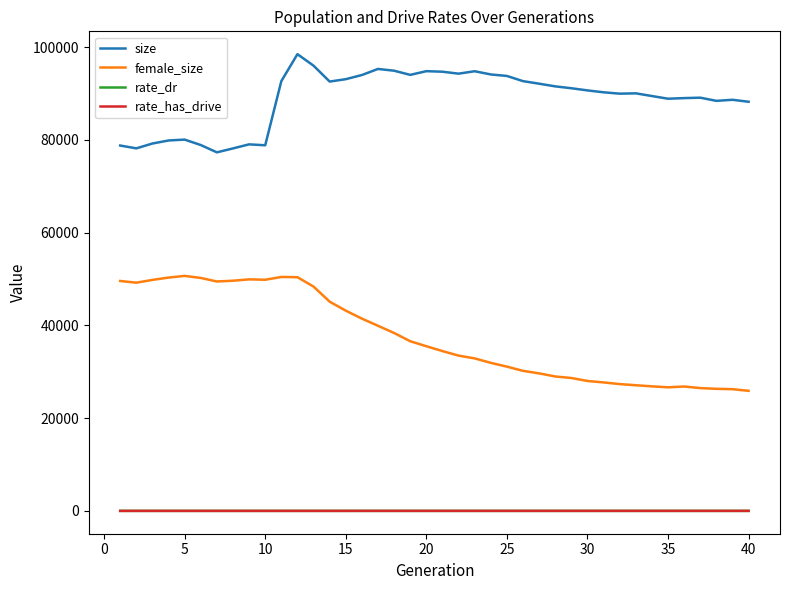

Which series has the largest total across all categories?

size